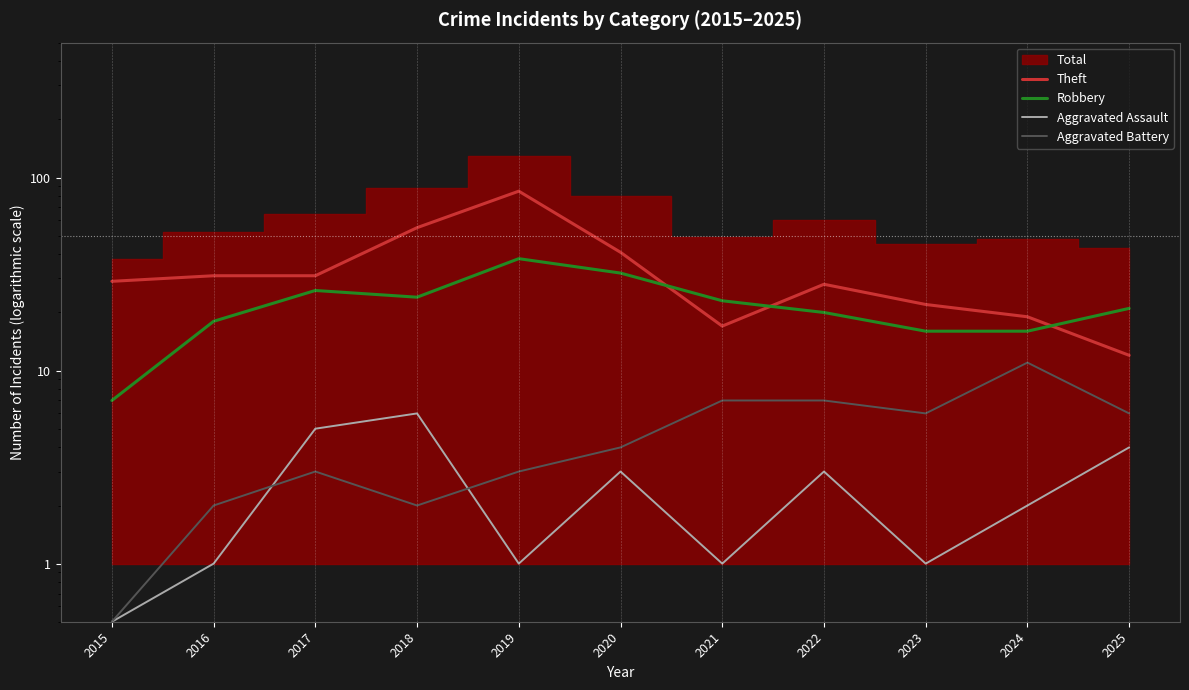

True or false: Theft has more than 2 points higher than both neighbors.

False